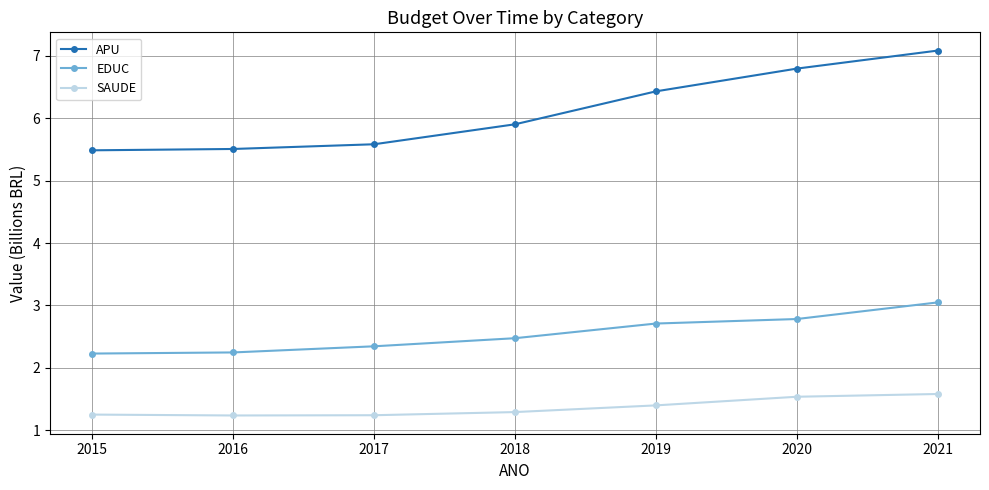

What is the minimum value shown in the chart?

1.2